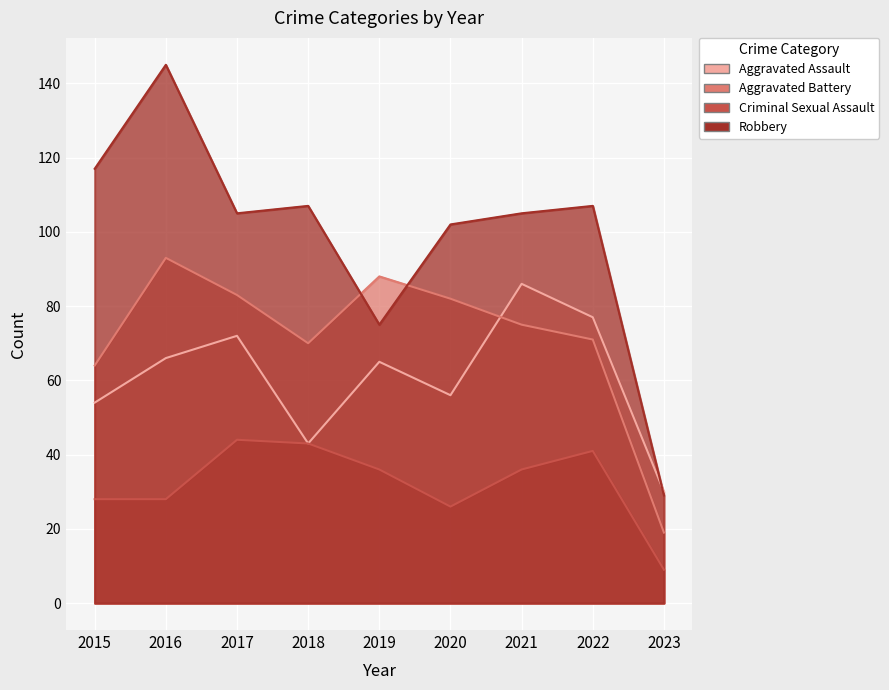

The value of Aggravated Assault at 2017 is 72. True or false?

True